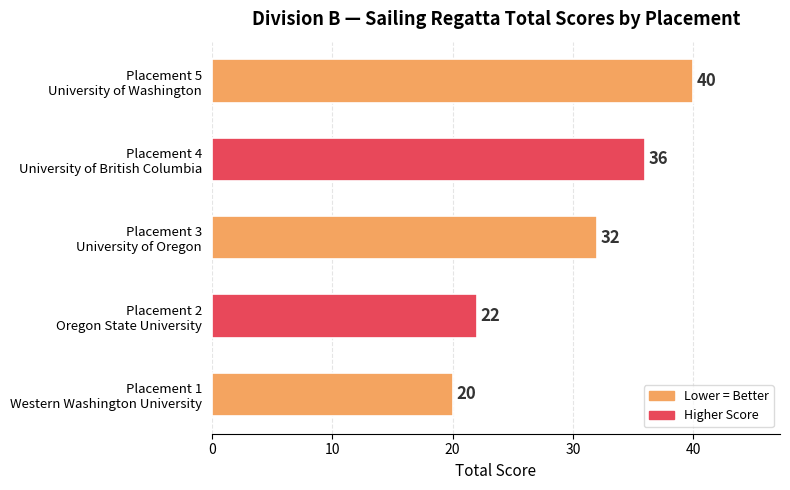

Rank the categories by value from lowest to highest.

Placement 1
Western Washington University, Placement 2
Oregon State University, Placement 3
University of Oregon, Placement 4
University of British Columbia, Placement 5
University of Washington